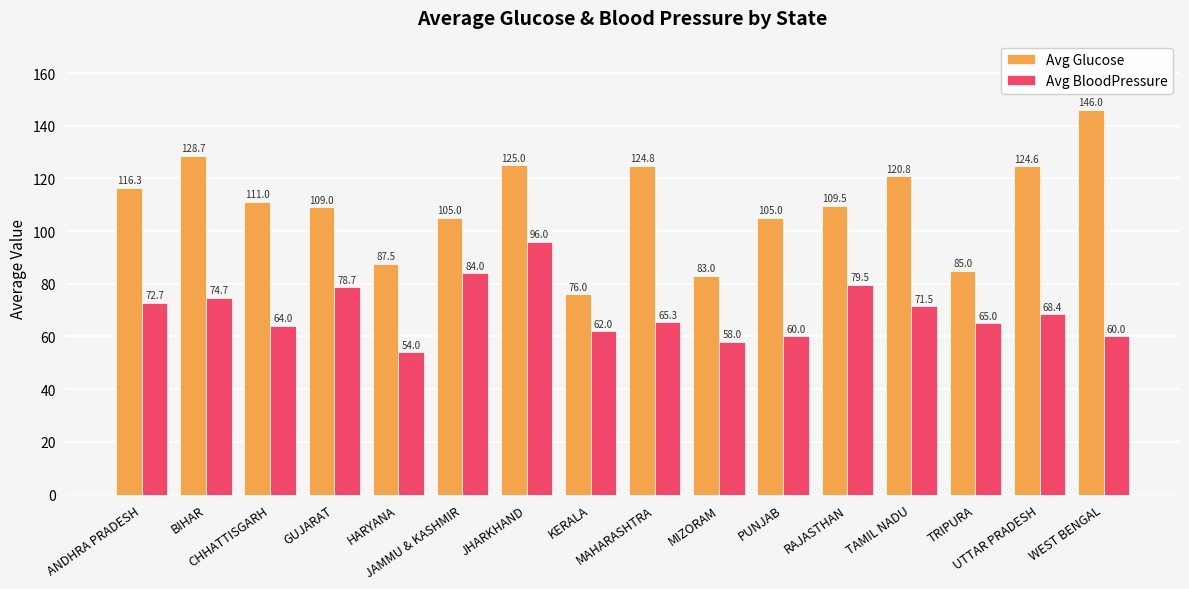

List the series in order of their peak value, highest first.

Avg Glucose, Avg BloodPressure